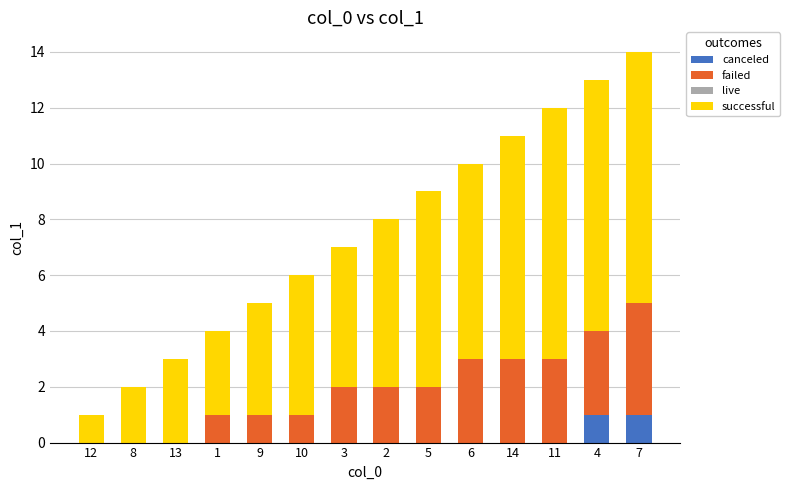

At which category is the sum across all series the highest?

7